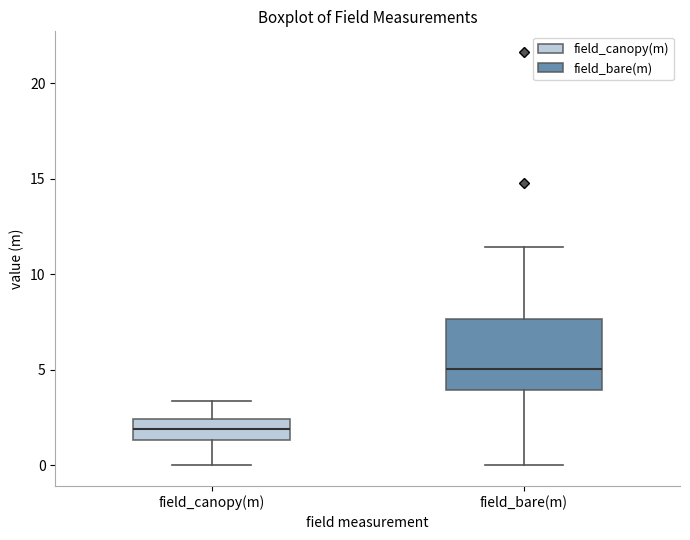

Which box's median line is the lowest?

field_canopy(m)